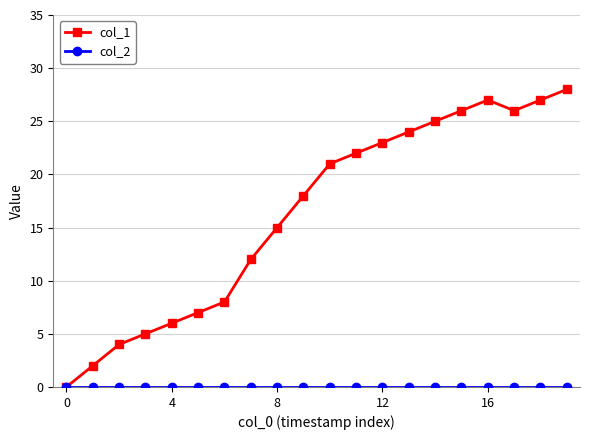

What is the greatest value displayed?

28